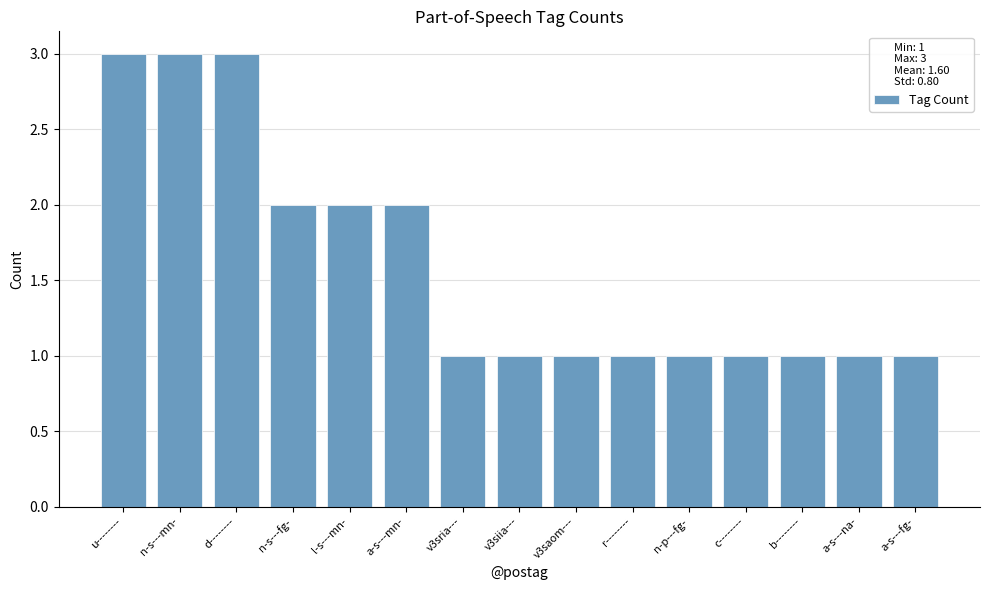

Count the number of categories in the chart.

15